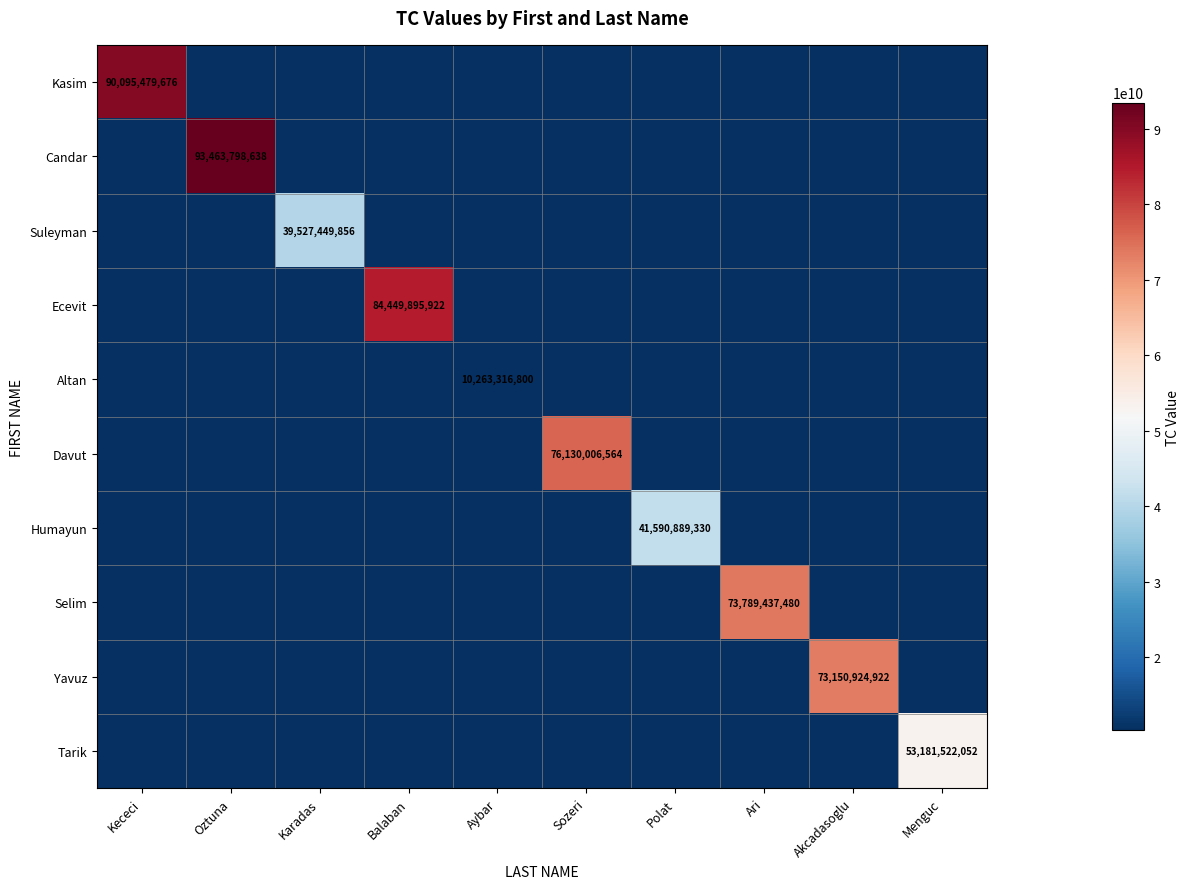

What is the maximum value shown in the chart?

93463798638